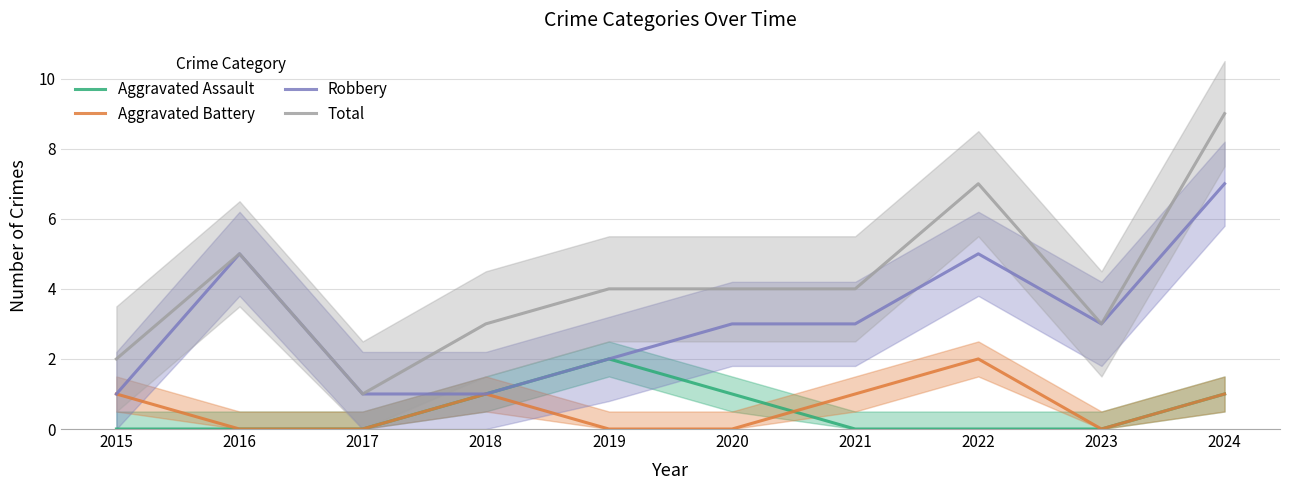

True or false: Aggravated Battery and Robbery intersect in this chart.

False